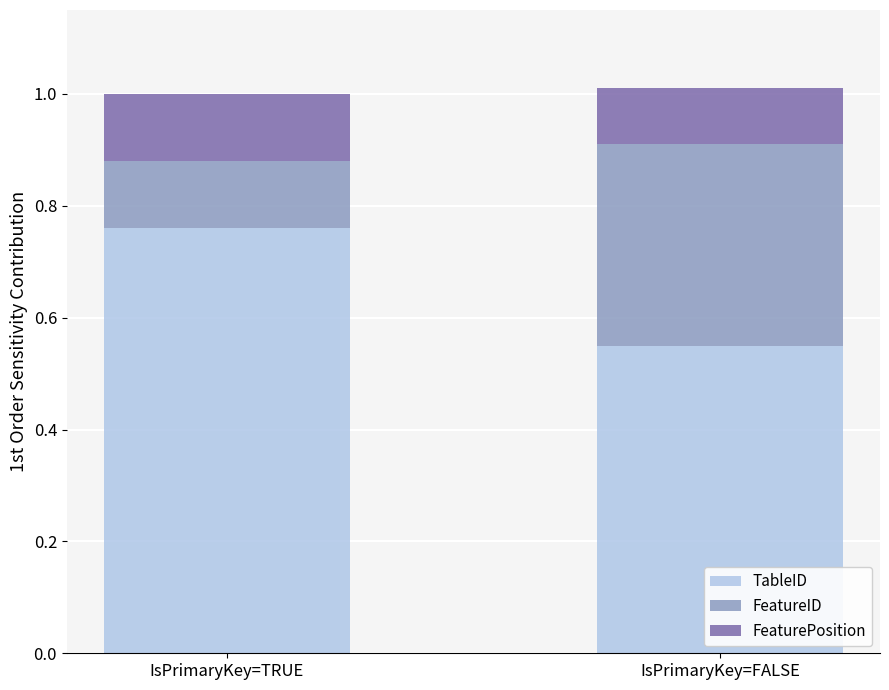

Where is TableID nearest to the value 0?

IsPrimaryKey=FALSE